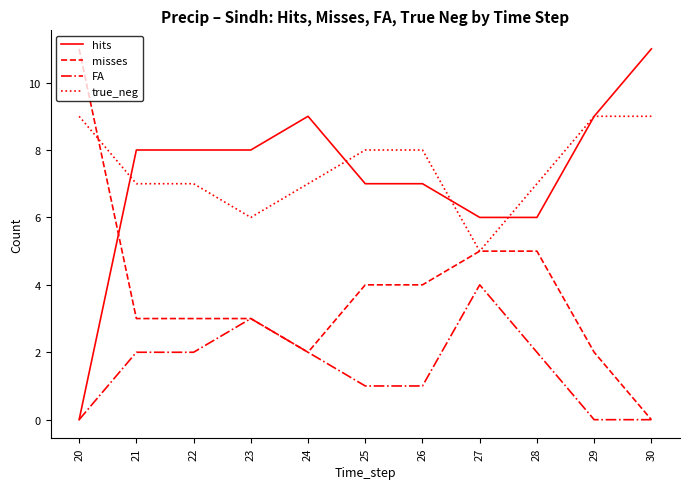

The value of hits at 22 is 8. True or false?

True